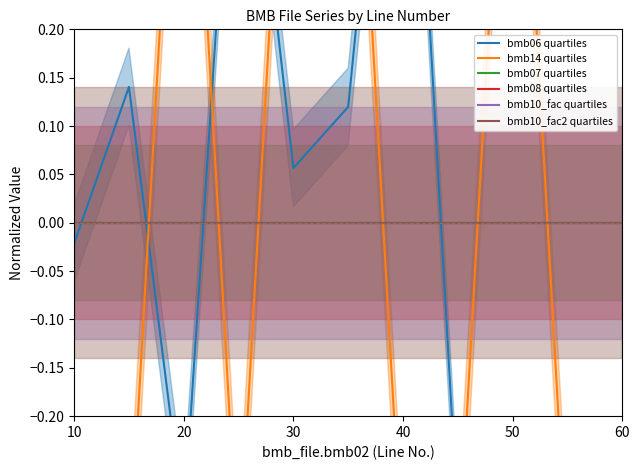

What is the label of the 1st point from the left?

10